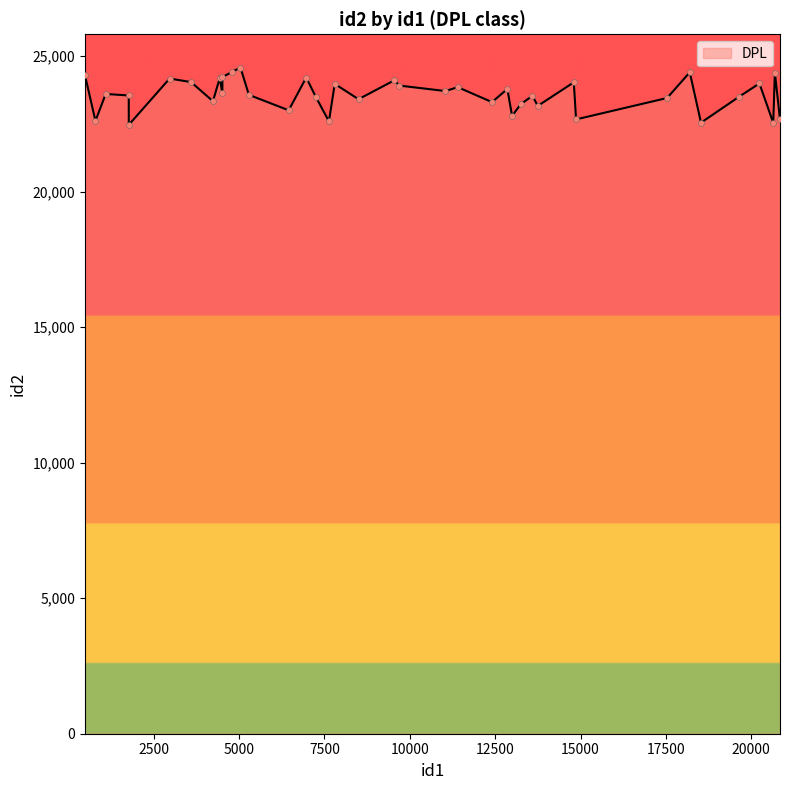

What is the greatest value displayed?

24582